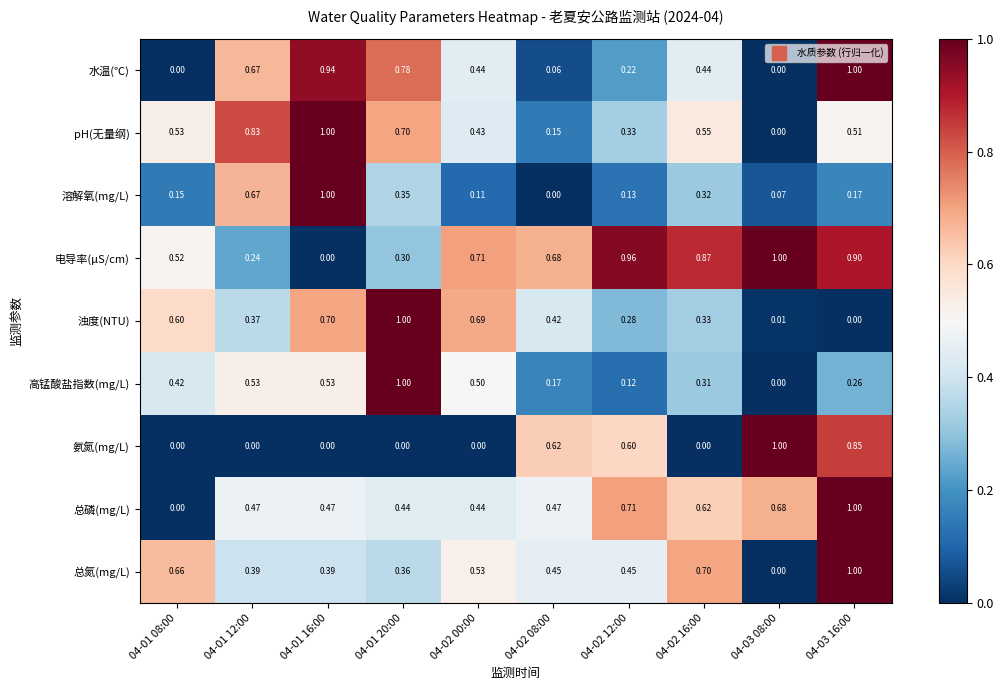

Is the value of pH(无量纲) at 04-03 16:00 greater than the value of 总氮(mg/L) at 04-02 00:00?

No